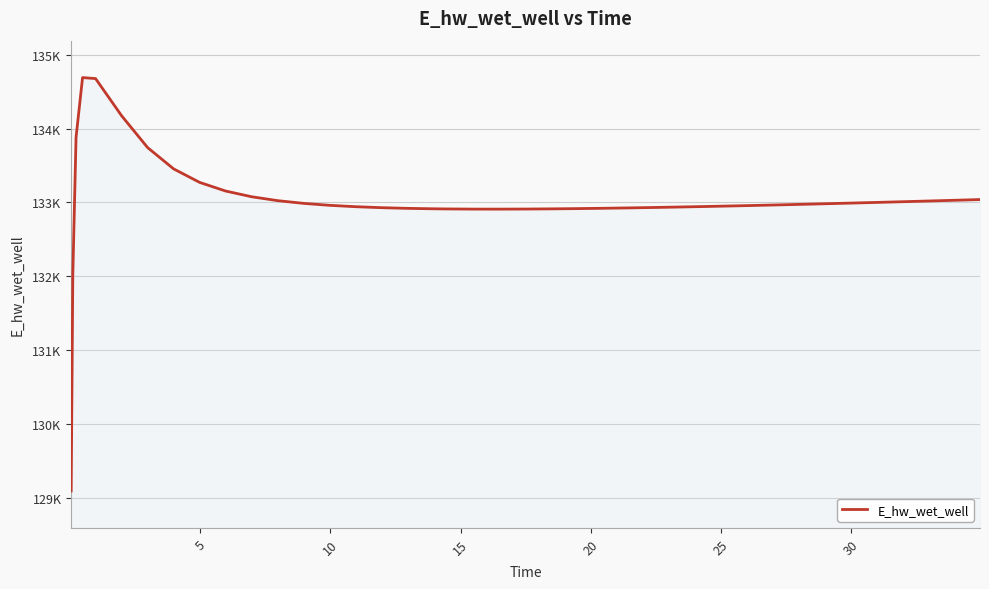

Reading left to right, list all the values displayed in this chart.

129093.8	132014.2	133883.4	134691.1	134677.7	134174.6	133743.4	133455.0	133272.0	133154.8	133077.4	133024.6	132987.6	132961.3	132942.6	132929.3	132920.2	132914.3	132912.4	132910.2	132909.8	132911.0	132913.4	132916.8	132921.2	132926.4	132932.3	132938.8	132945.7	132953.2	132961.1	132969.3	132977.8	132986.7	132995.8	133005.1	133009.9	133019.5	133029.4	133039.4